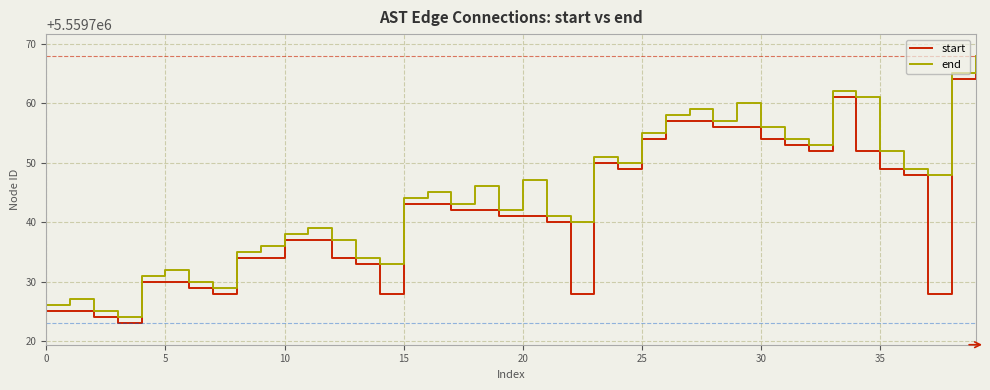

How many lines are shown in the chart?

2